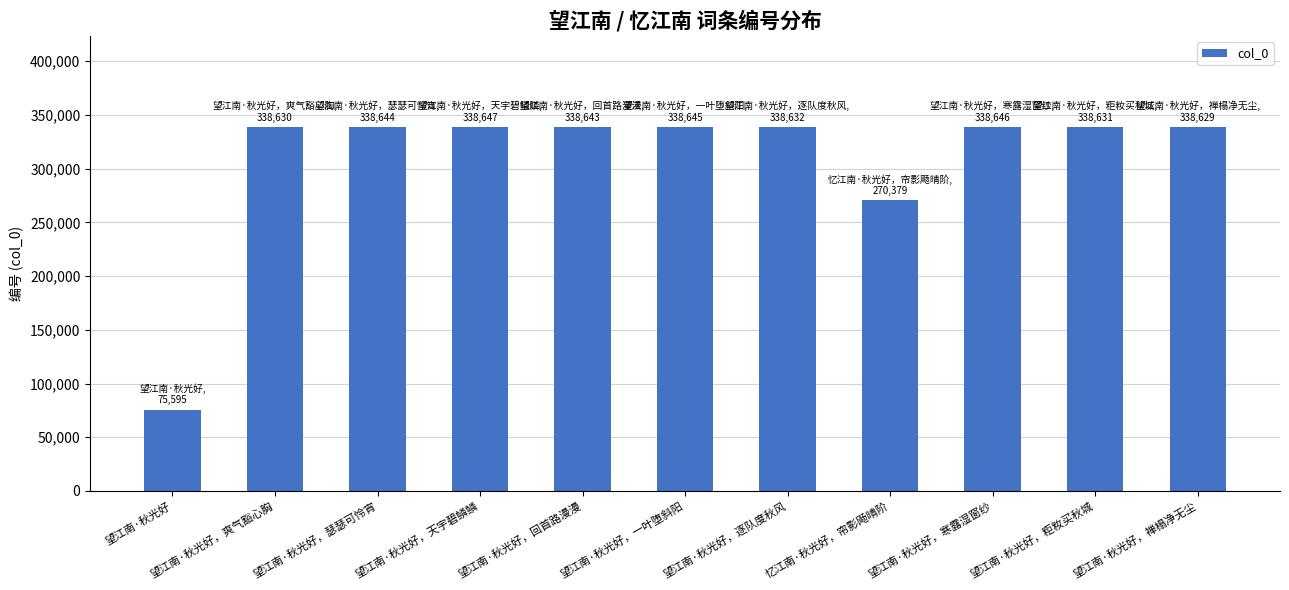

What is the sum of all values?

3393721